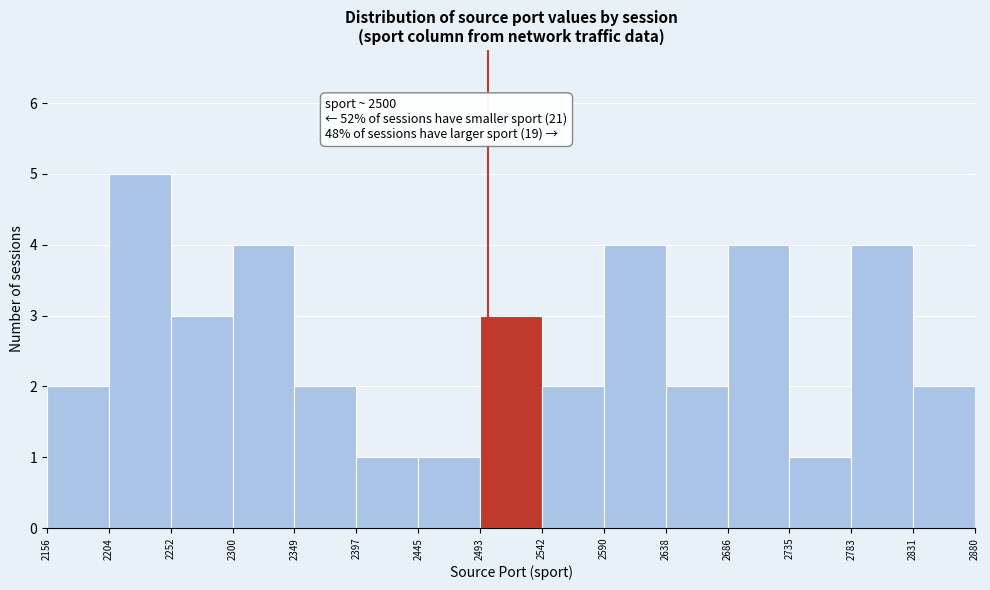

Which range on the x-axis has the tallest bar?

2204 to 2252